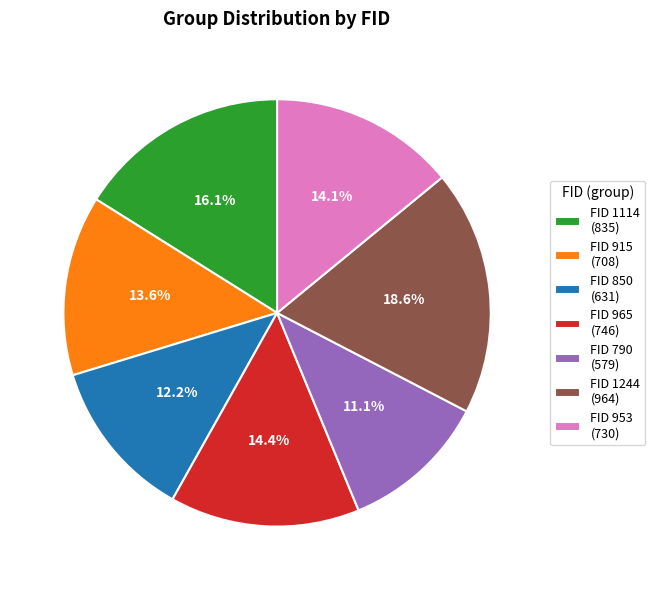

Which category has the smallest portion of the pie?

FID 790 (579)